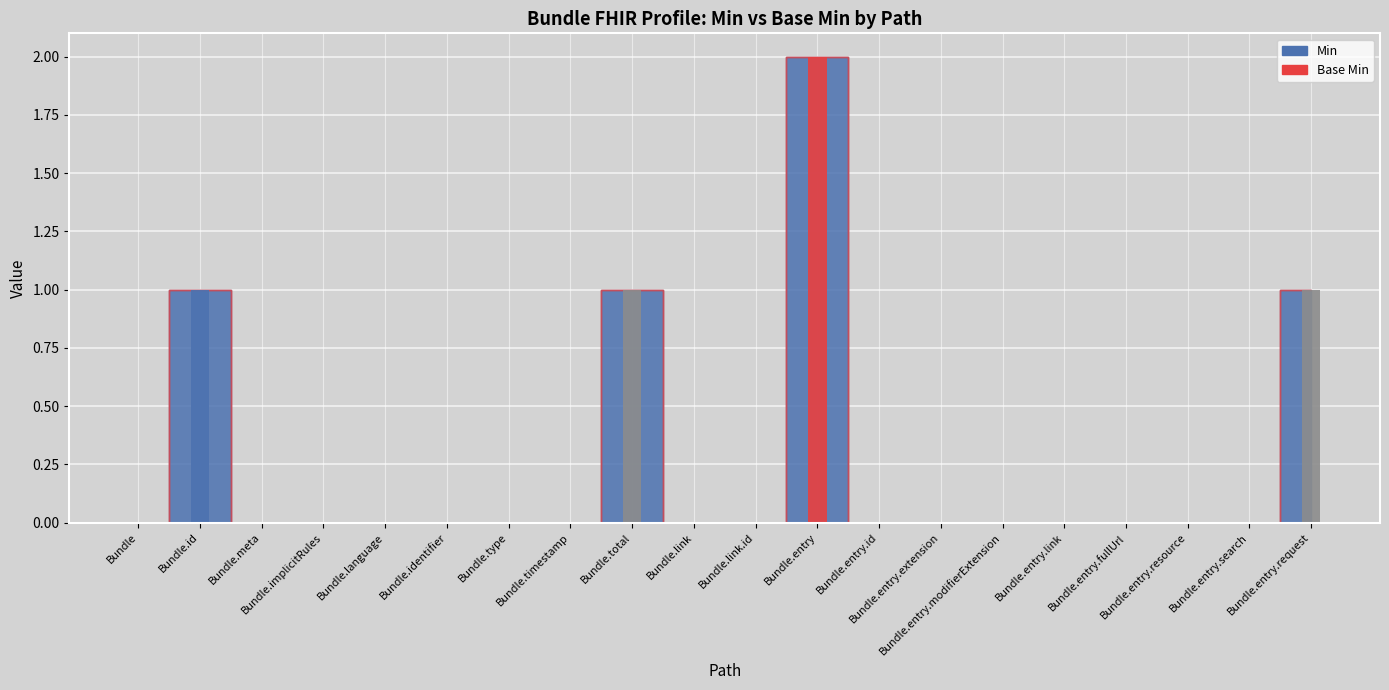

What is the highest value of the Min series?

2